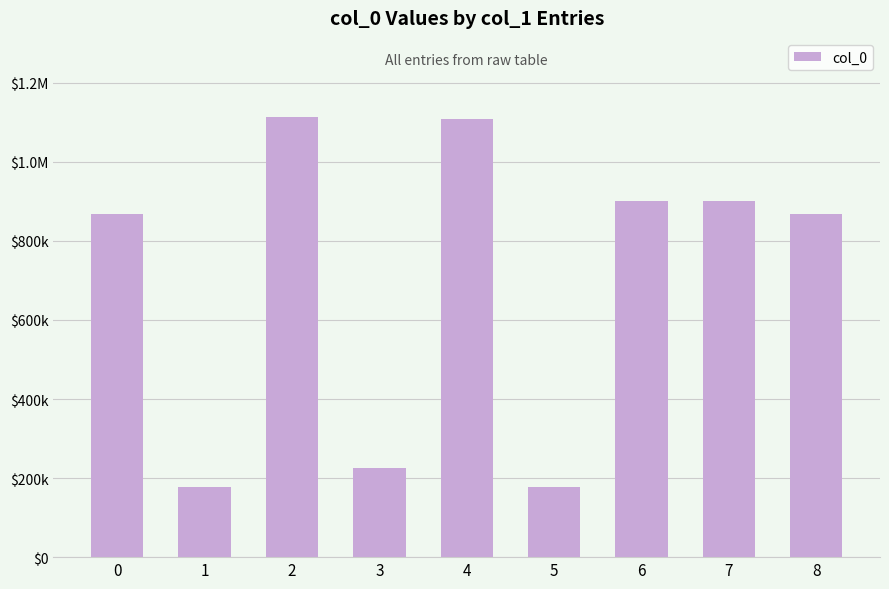

At which category does the chart reach its peak across all series?

2